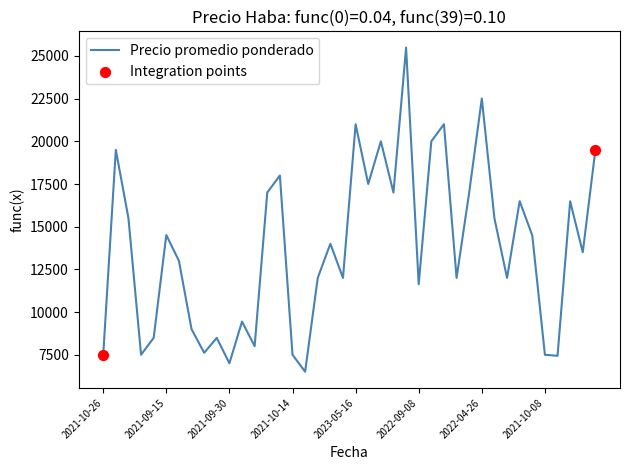

What is the difference between the maximum and minimum values?

18986